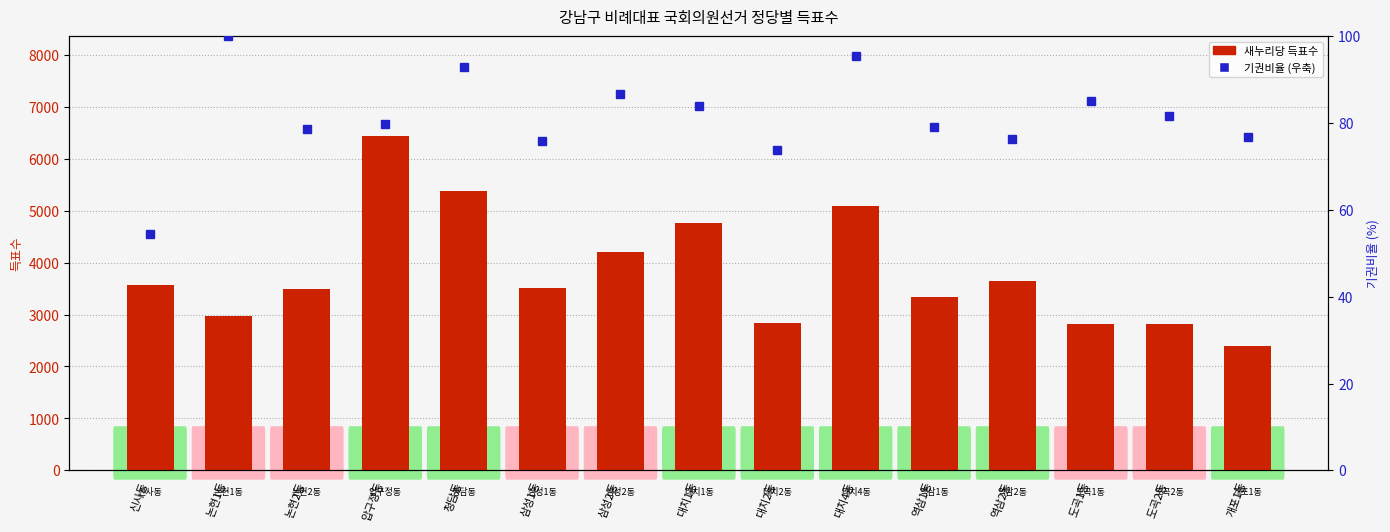

Rank the series by their maximum value, from highest to lowest.

새누리당, 기권비율 (우축)